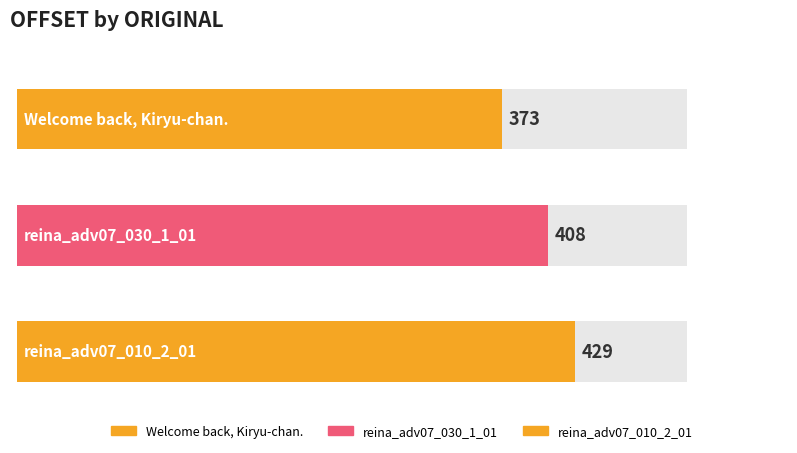

Where is the data nearest to the value 401?

reina_adv07_030_1_01